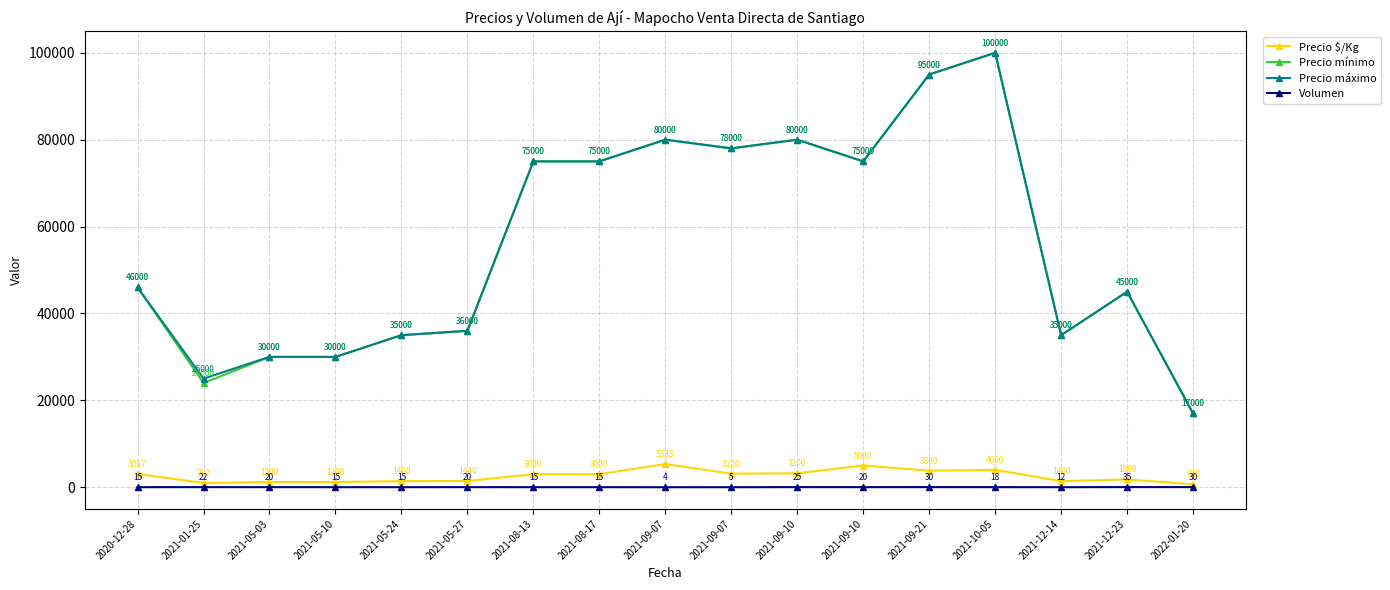

Which series has the widest spread of values?

Precio mínimo